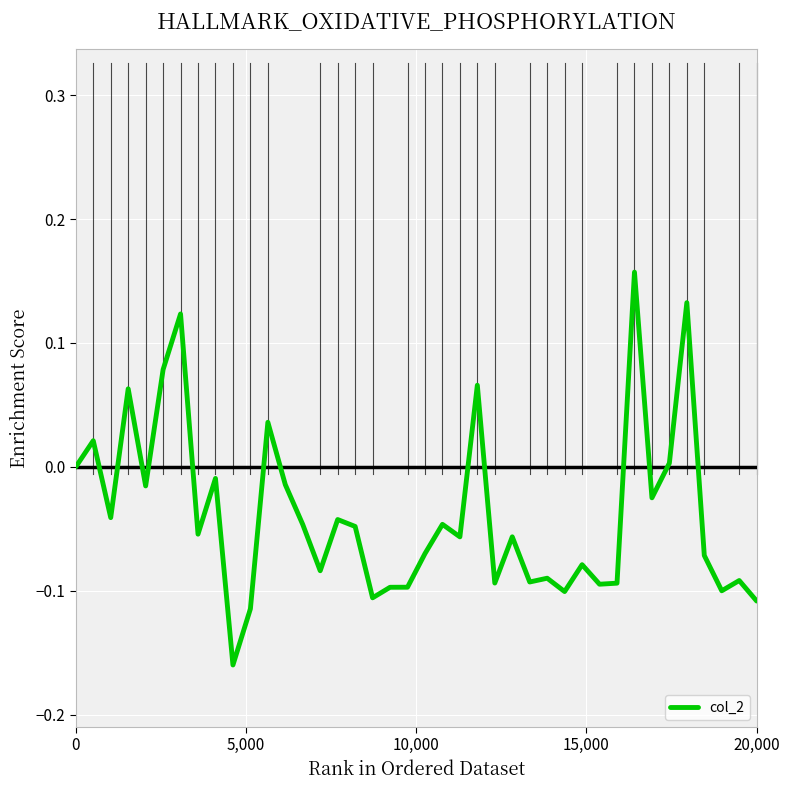

What is the difference between the maximum and minimum values?

0.3